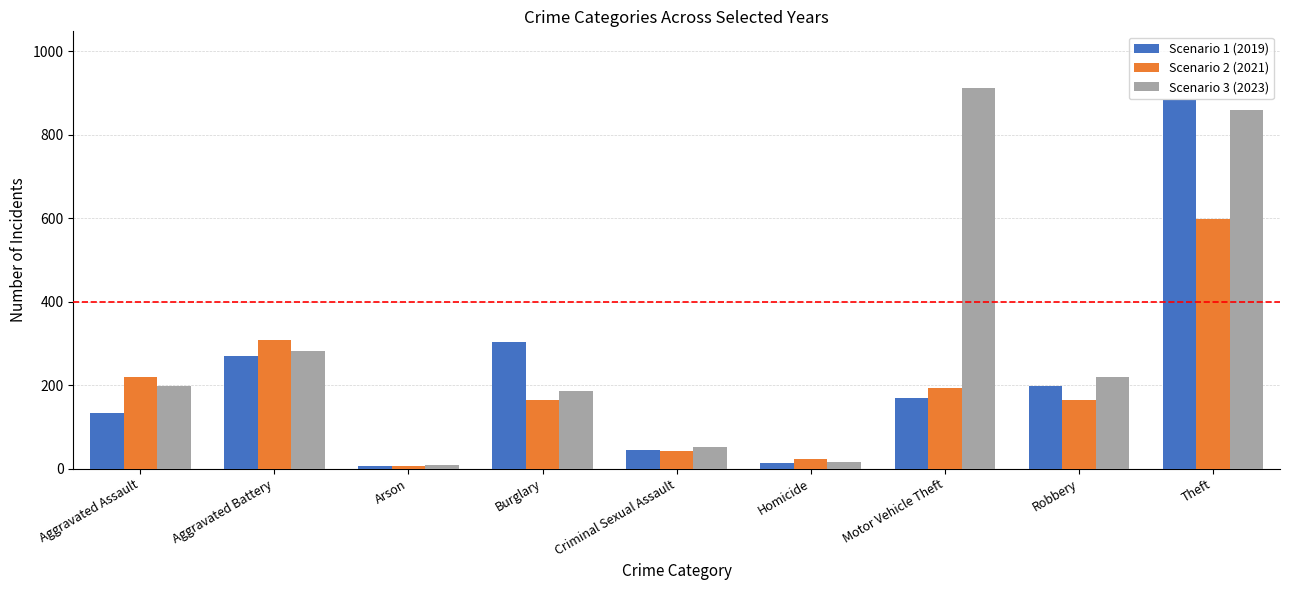

At which label does Scenario 1 (2019) first exceed 169?

Aggravated Battery